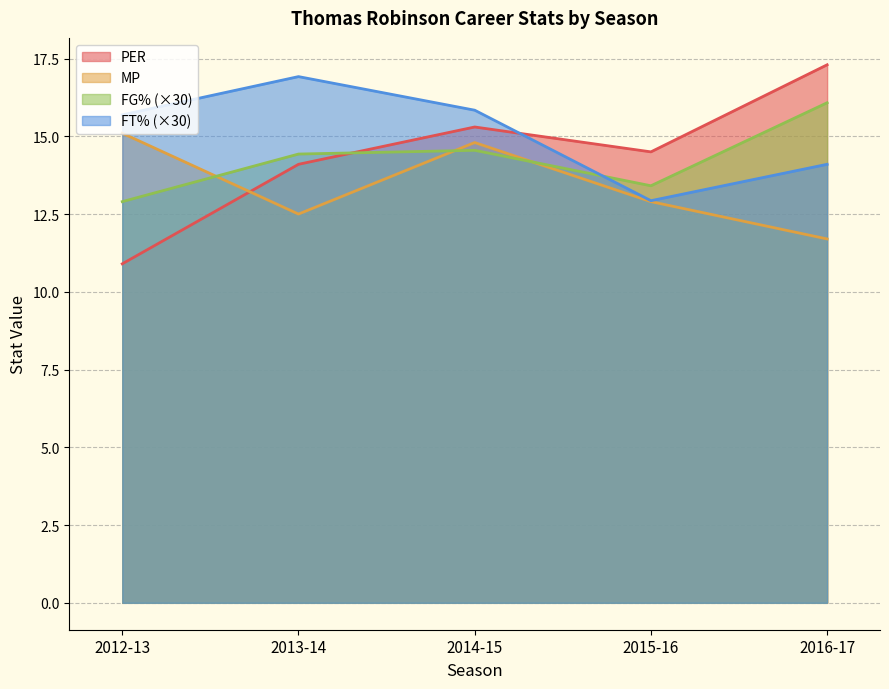

True or false: FT% has more than 0 points higher than both neighbors.

True